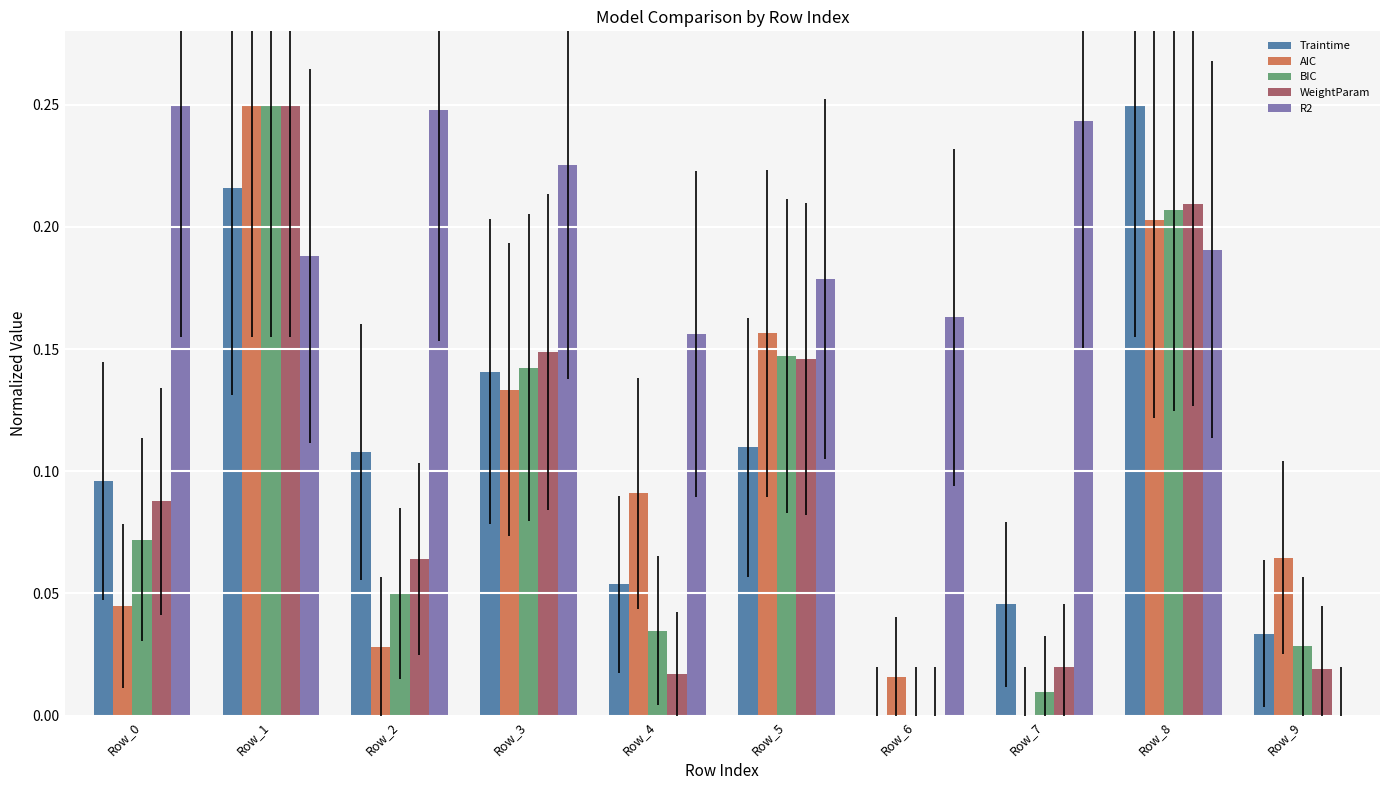

Between Row_1 and Row_7, which series saw the biggest shift?

AIC